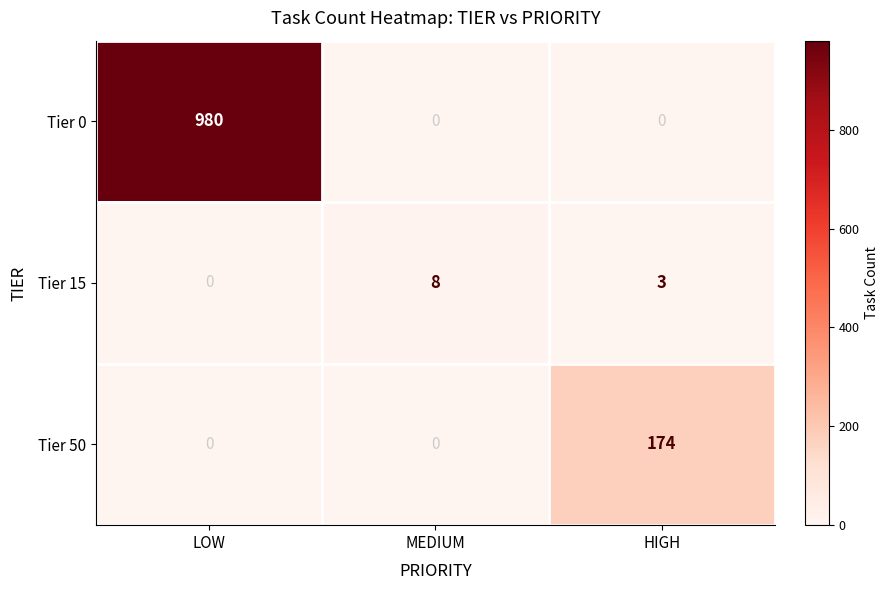

True or false: Tier 15 has a value of 13 at MEDIUM.

False